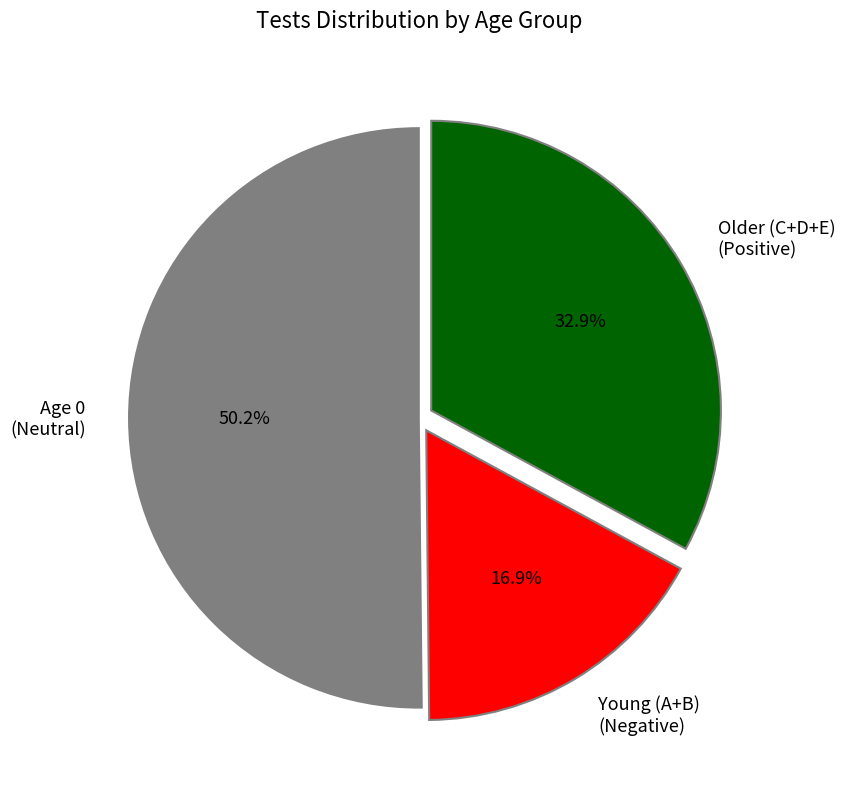

Which has a higher value, Age 0 (Neutral) or Young (A+B) (Negative)?

Age 0 (Neutral)